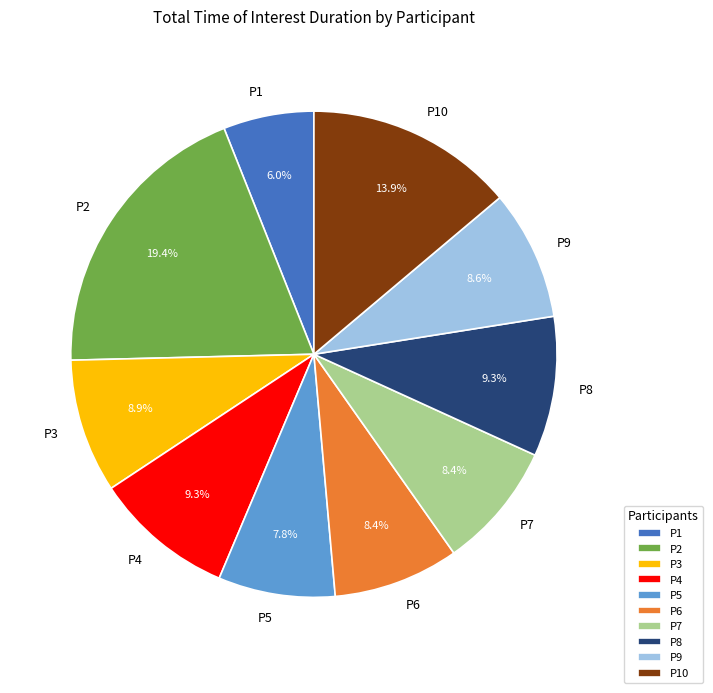

What is the largest slice in the pie chart?

P2